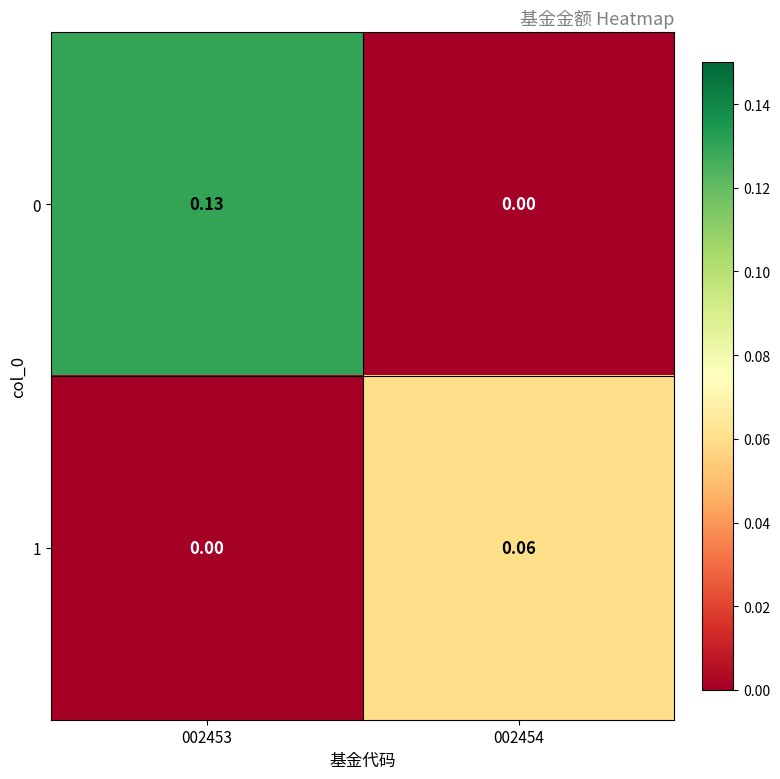

Count the number of categories in the chart.

2